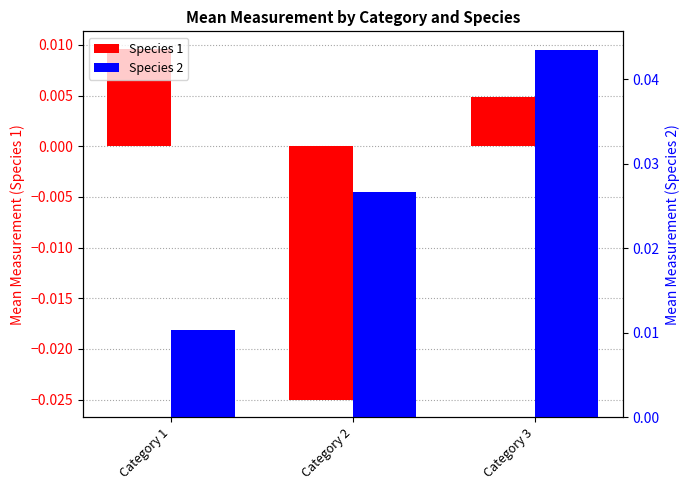

Count the number of data series in this chart.

2